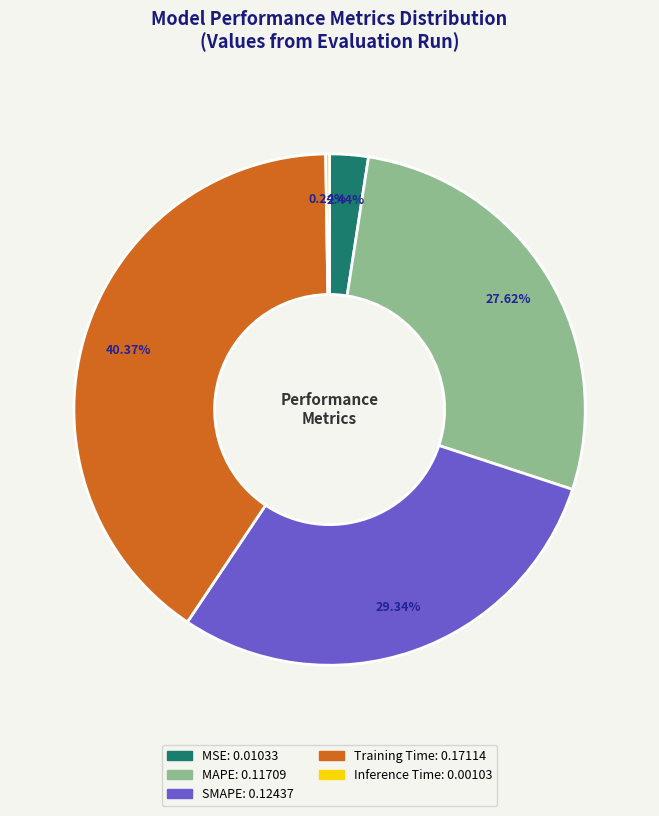

What is the total percentage of SMAPE and MSE?

31.8%